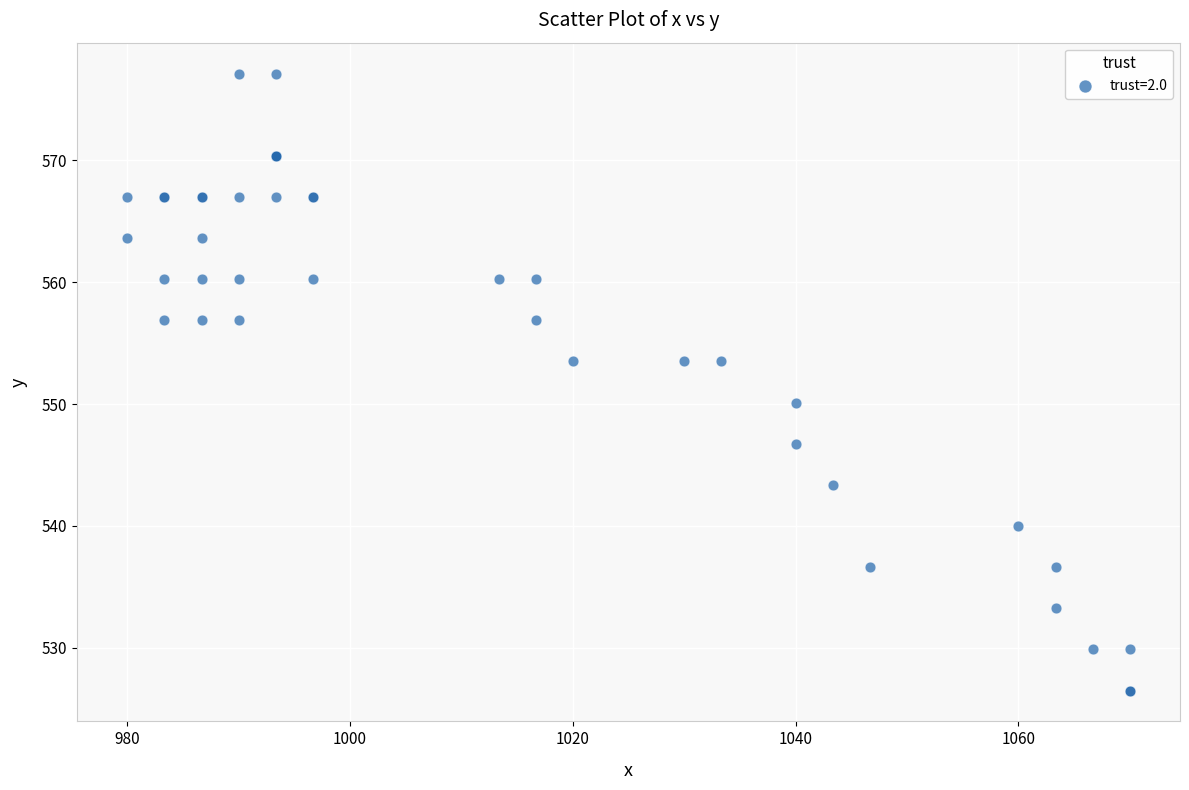

What Y value in the scatter plot is closest to 551?

550.1